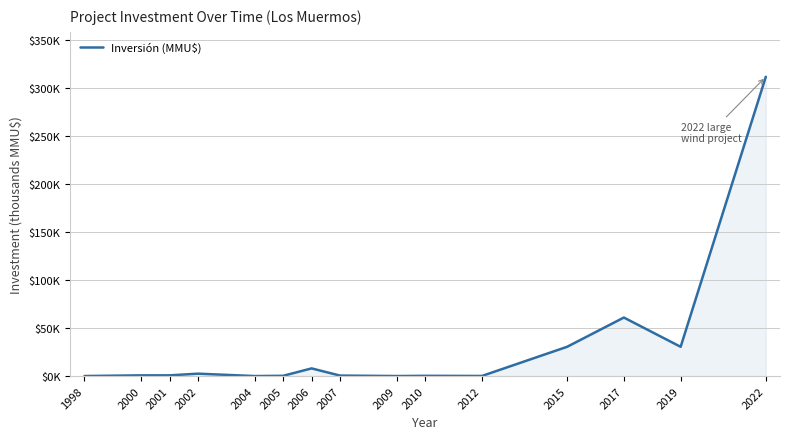

What is the difference between the maximum and minimum values?

312.0